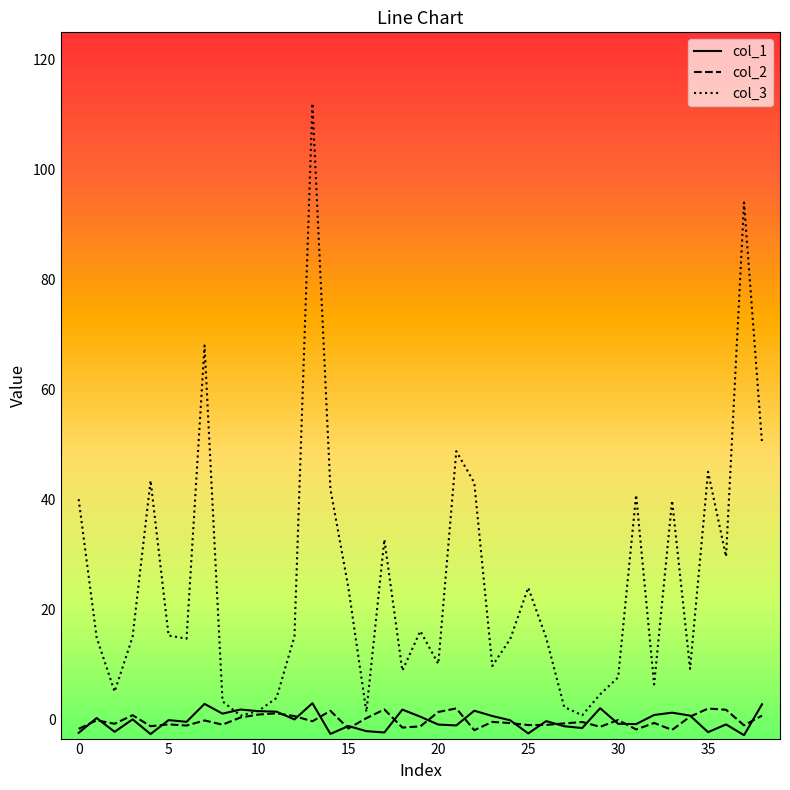

What is the minimum value shown in the chart?

-2.9